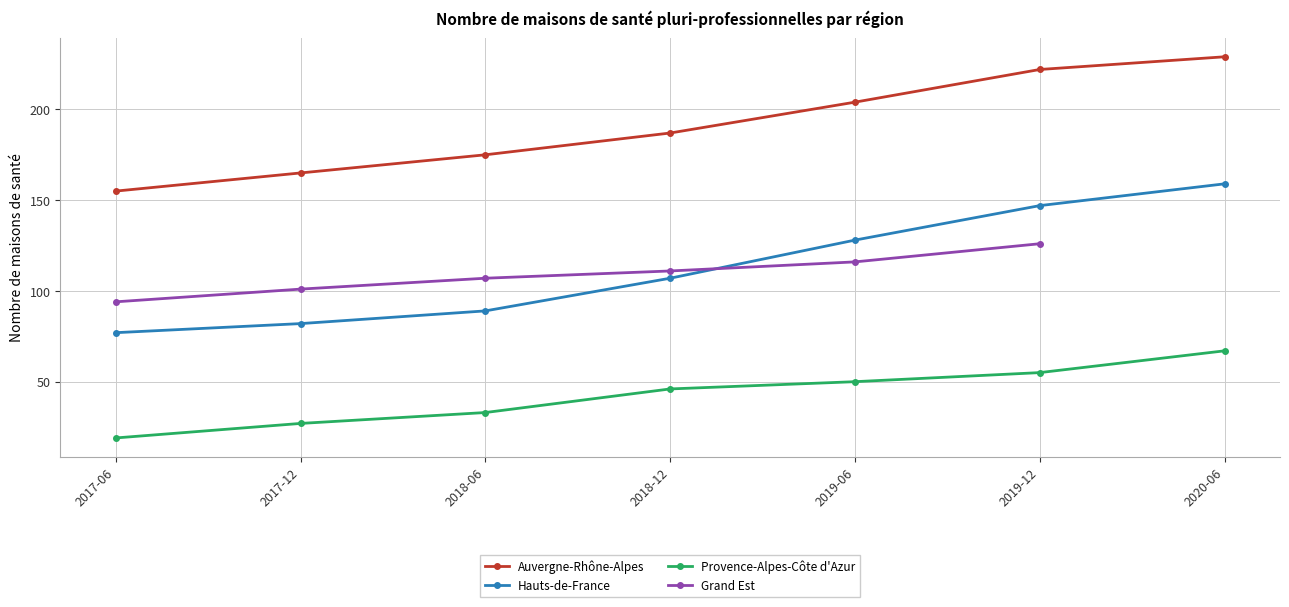

What is the value of the Auvergne-Rhône-Alpes point at the 3rd from the left?

175